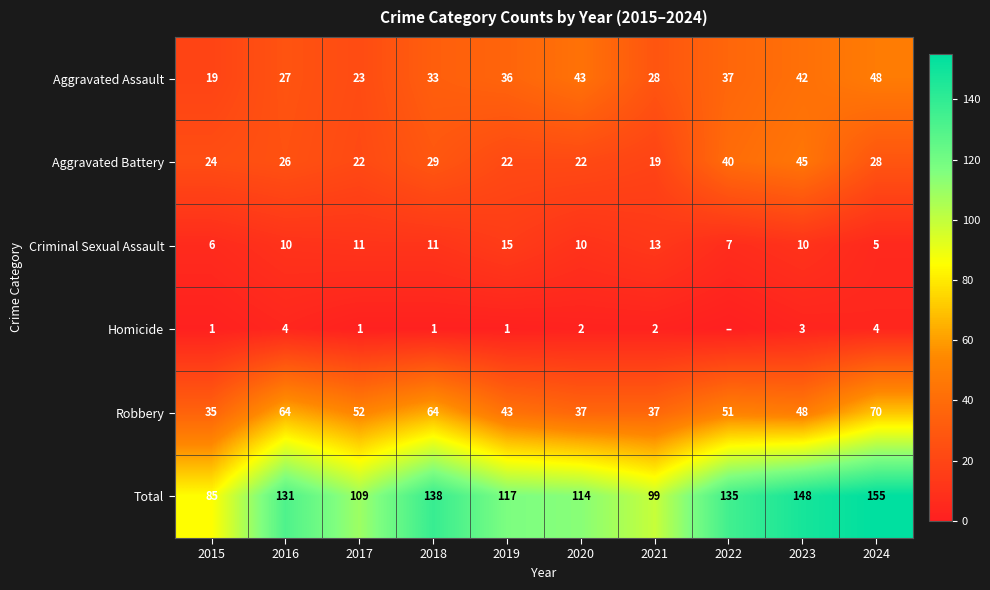

What is the maximum value shown in the chart?

155